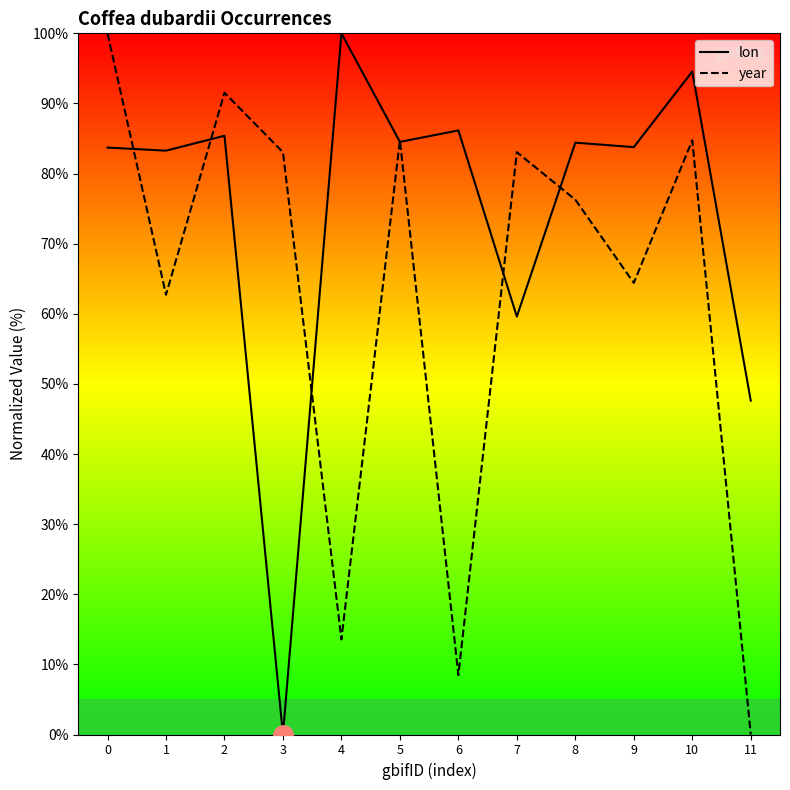

In lon, how many points are lower than both neighbors (excluding endpoints)?

5